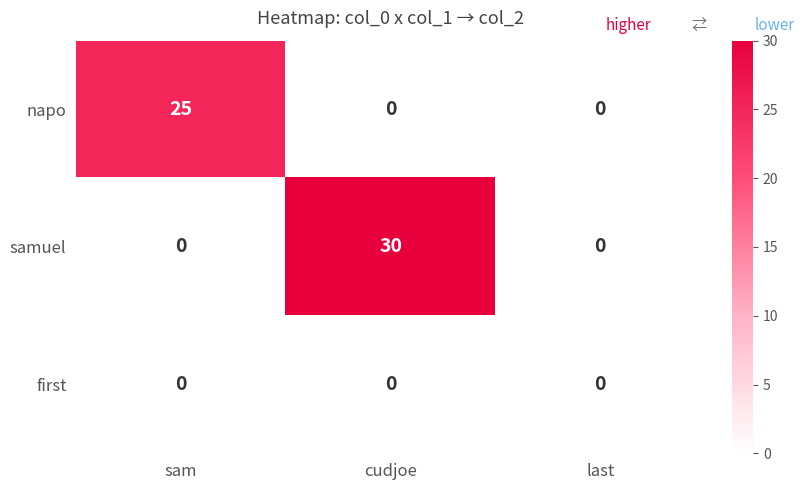

Rank the series by their maximum value, from lowest to highest.

first, napo, samuel